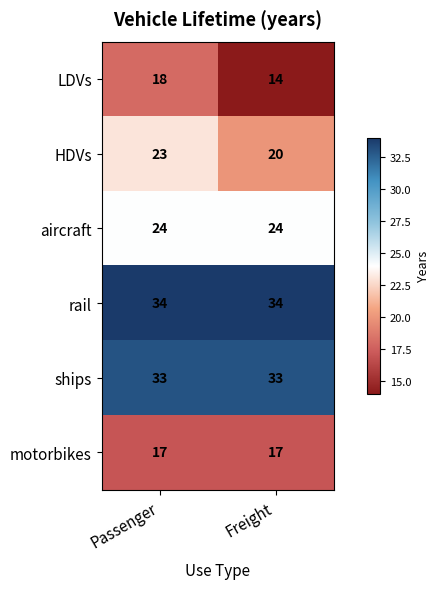

What is the difference between the highest and lowest values at Passenger?

17